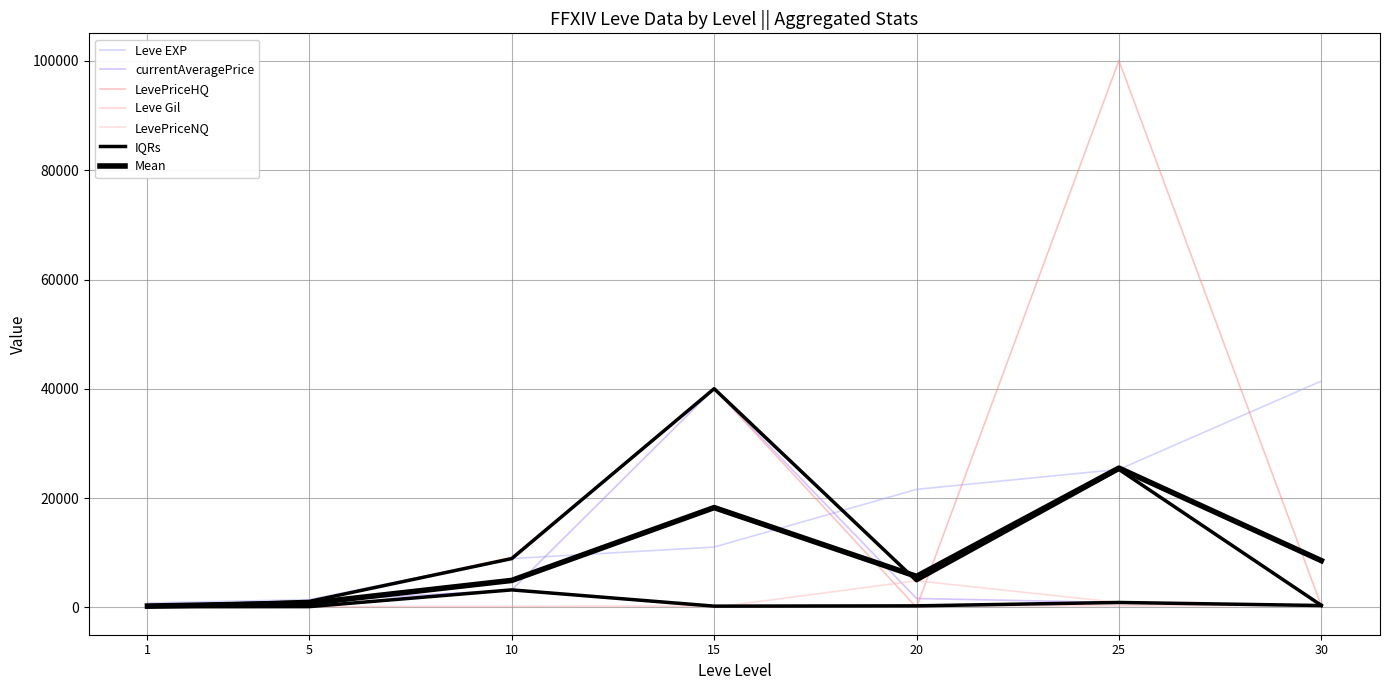

What is the spread (max minus min) of values at 15?

40021.0